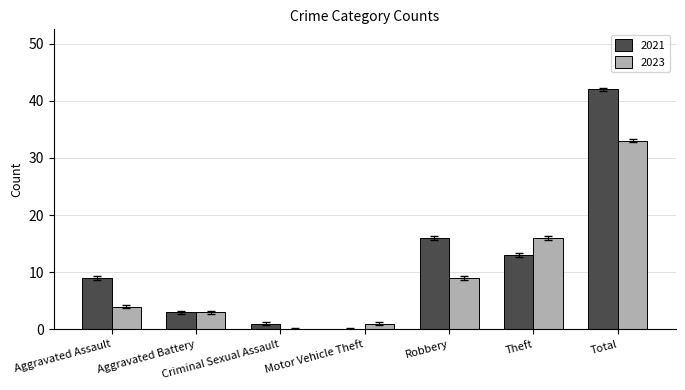

Between Aggravated Battery and Robbery, which series saw the biggest shift?

2021